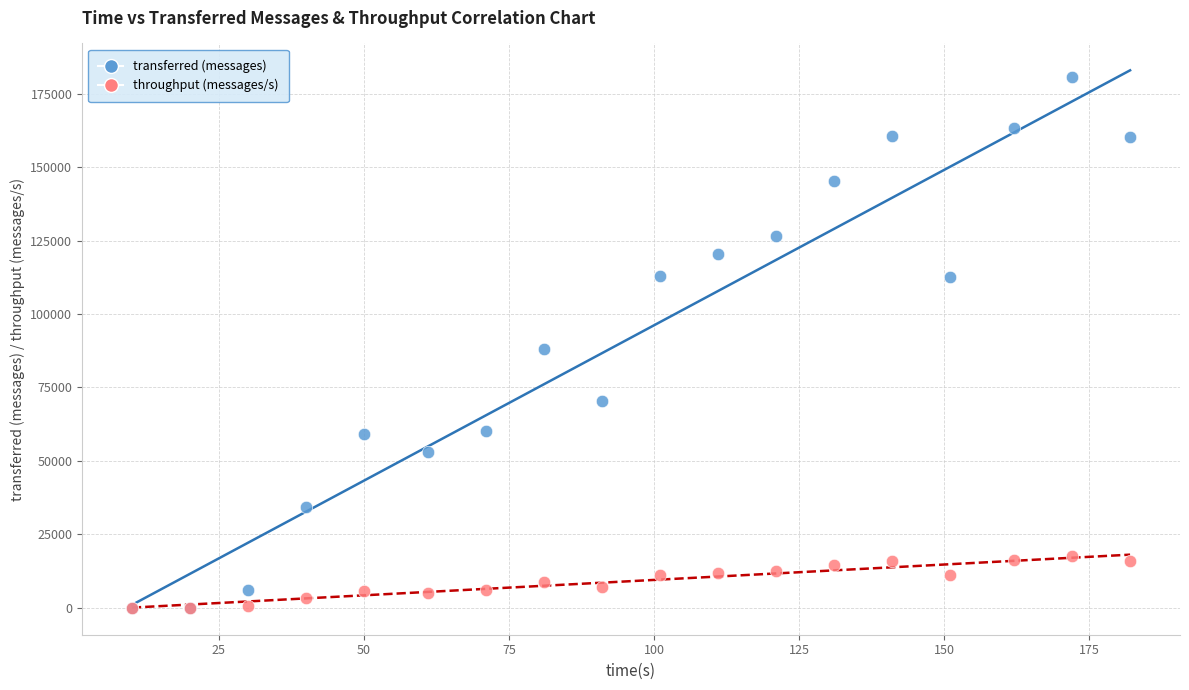

In the transferred (messages) series, what Y value is closest to 90350?

88240